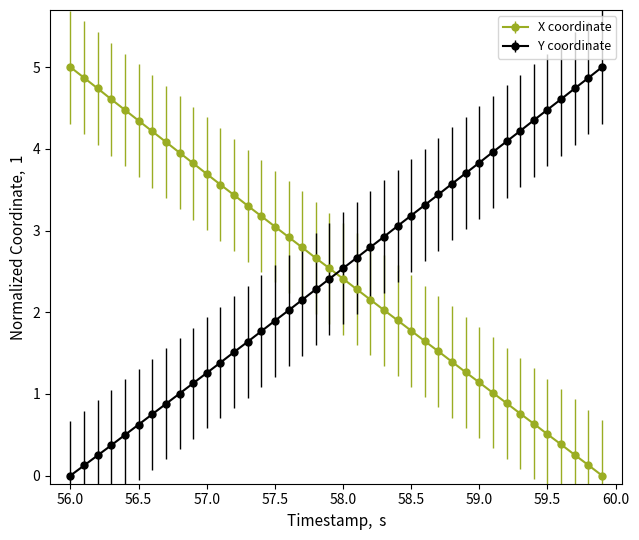

True or false: X coordinate has more than 2 interior local peaks.

False